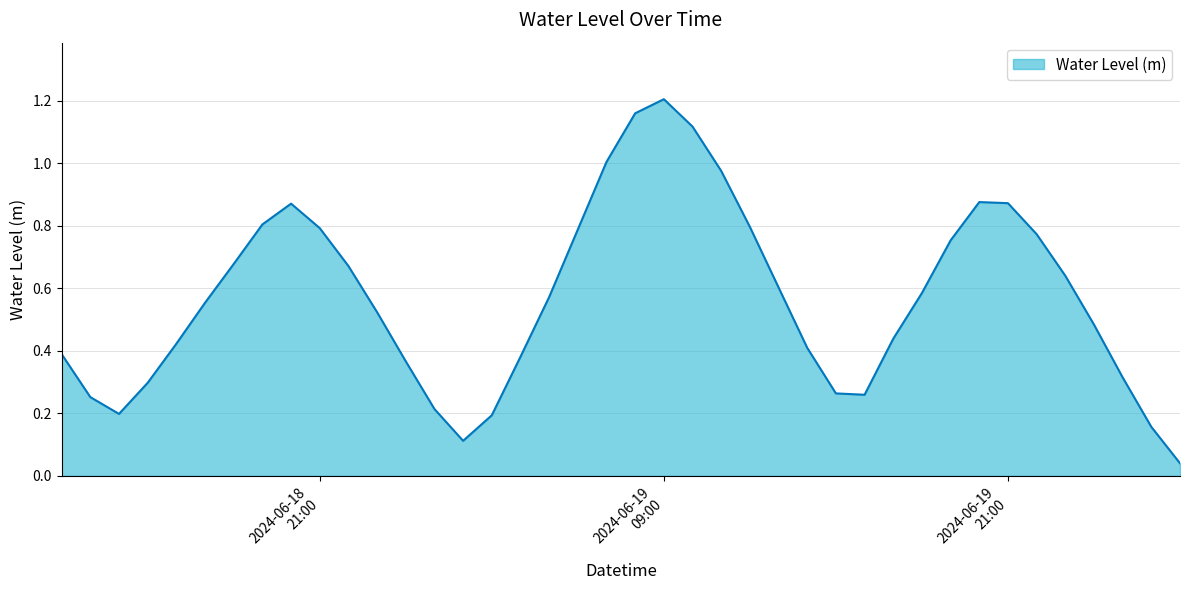

How many lines are shown in the chart?

1